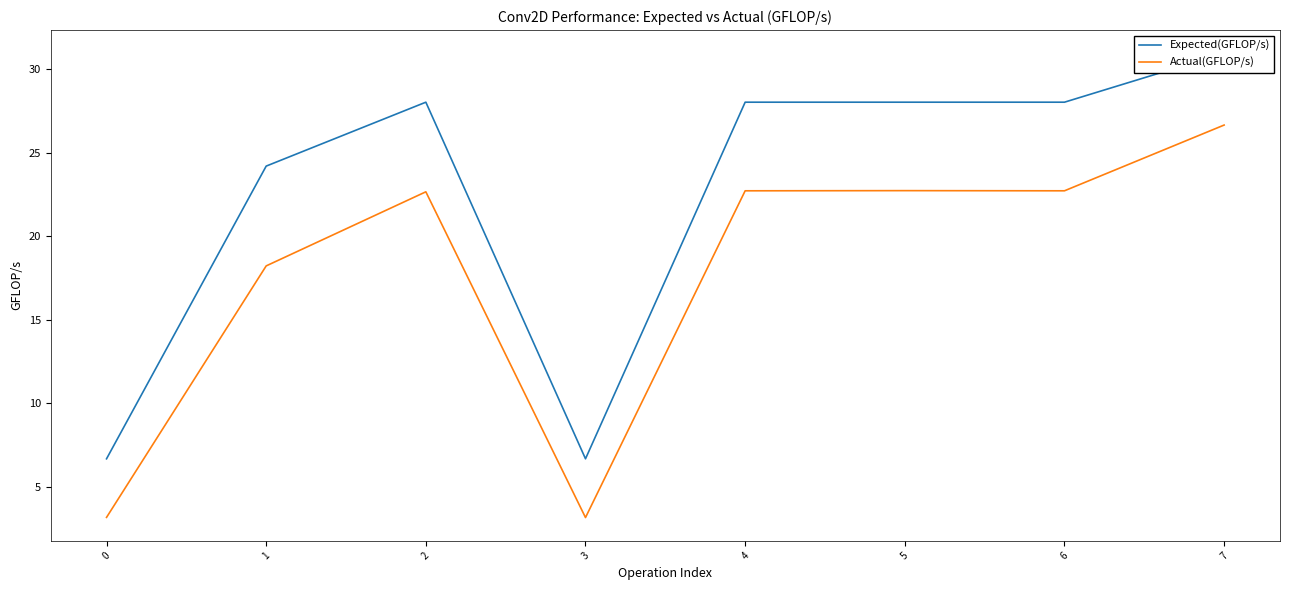

Count the number of categories in the chart.

8